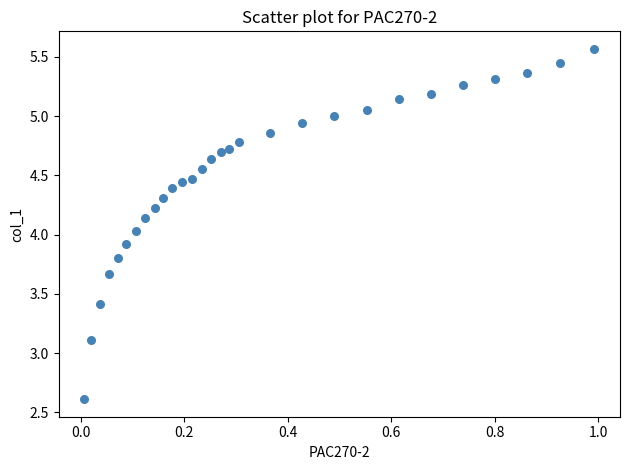

What is the range of Y values (max minus min)?

3.0